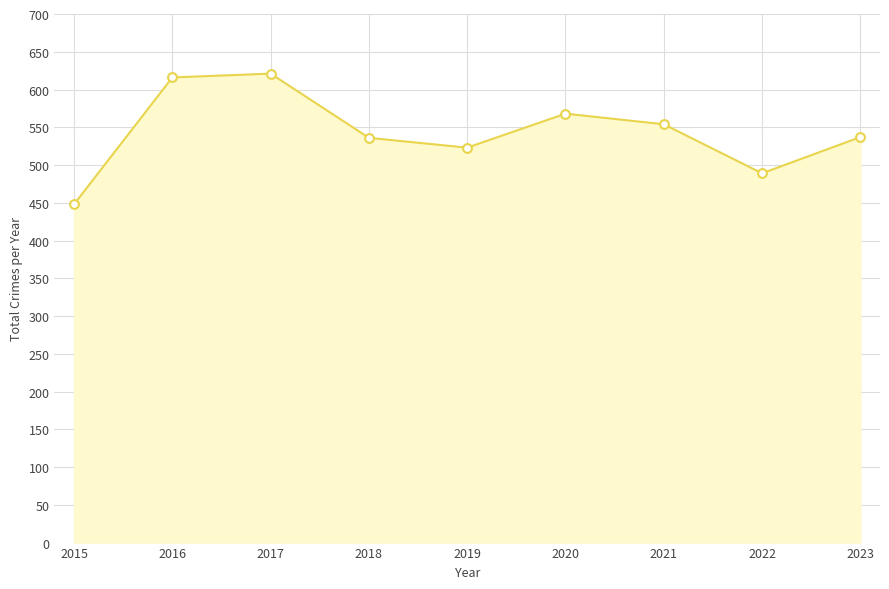

Which has a higher value, 2023 or 2020?

2020